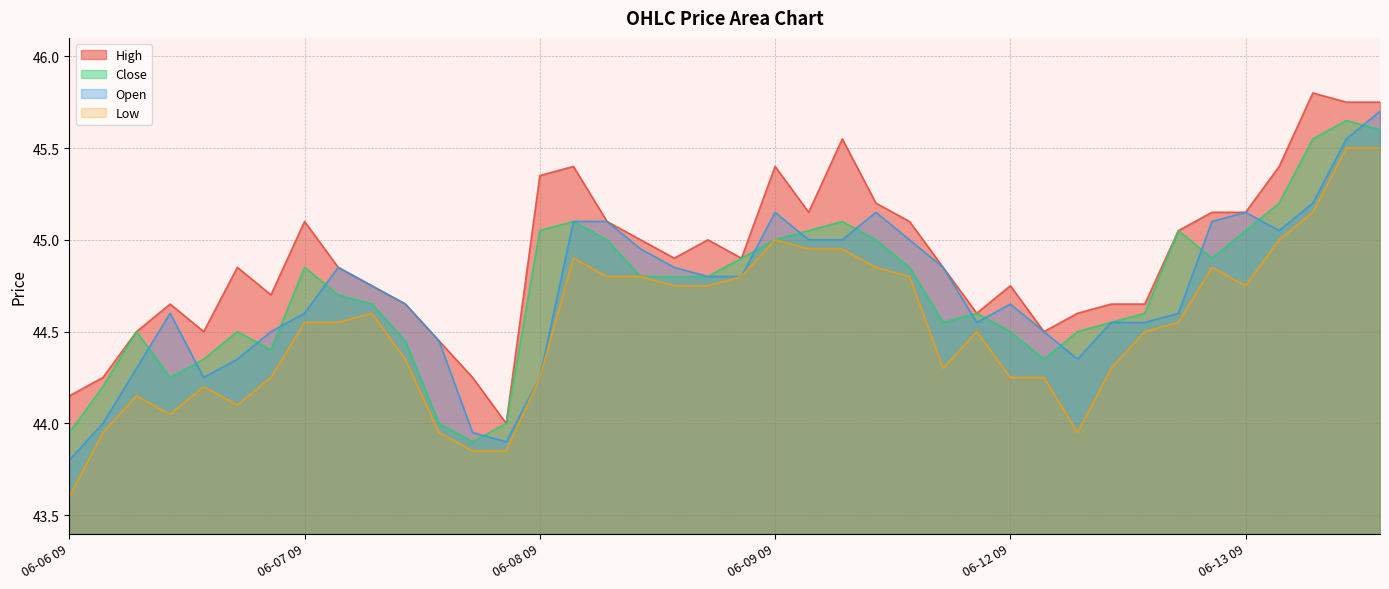

Reading right to left, what are all the values shown in this chart?

High: 06-13 13=45.8	06-13 12=45.8	06-13 11=45.8	06-13 10=45.4	06-13 09=45.1	06-12 15=45.1	06-12 14=45.0	06-12 13=44.6	06-12 12=44.6	06-12 11=44.6	06-12 10=44.5	06-12 09=44.8	06-09 15=44.6	06-09 14=44.9	06-09 13=45.1	06-09 12=45.2	06-09 11=45.5	06-09 10=45.1	06-09 09=45.4	06-08 15=44.9	06-08 14=45.0	06-08 13=44.9	06-08 12=45.0	06-08 11=45.1	06-08 10=45.4	06-08 09=45.4	06-07 15=44.0	06-07 14=44.2	06-07 13=44.5	06-07 12=44.6	06-07 11=44.8	06-07 10=44.9	06-07 09=45.1	06-06 15=44.7	06-06 14=44.9	06-06 13=44.5	06-06 12=44.6	06-06 11=44.5	06-06 10=44.2	06-06 09=44.1
Close: 06-13 13=45.6	06-13 12=45.6	06-13 11=45.5	06-13 10=45.2	06-13 09=45.0	06-12 15=44.9	06-12 14=45.0	06-12 13=44.6	06-12 12=44.5	06-12 11=44.5	06-12 10=44.4	06-12 09=44.5	06-09 15=44.6	06-09 14=44.5	06-09 13=44.9	06-09 12=45.0	06-09 11=45.1	06-09 10=45.0	06-09 09=45.0	06-08 15=44.9	06-08 14=44.8	06-08 13=44.8	06-08 12=44.8	06-08 11=45.0	06-08 10=45.1	06-08 09=45.0	06-07 15=44.0	06-07 14=43.9	06-07 13=44.0	06-07 12=44.5	06-07 11=44.6	06-07 10=44.7	06-07 09=44.9	06-06 15=44.4	06-06 14=44.5	06-06 13=44.4	06-06 12=44.2	06-06 11=44.5	06-06 10=44.2	06-06 09=44.0
Open: 06-13 13=45.7	06-13 12=45.5	06-13 11=45.2	06-13 10=45.0	06-13 09=45.1	06-12 15=45.1	06-12 14=44.6	06-12 13=44.5	06-12 12=44.5	06-12 11=44.4	06-12 10=44.5	06-12 09=44.6	06-09 15=44.5	06-09 14=44.9	06-09 13=45.0	06-09 12=45.1	06-09 11=45.0	06-09 10=45.0	06-09 09=45.1	06-08 15=44.8	06-08 14=44.8	06-08 13=44.9	06-08 12=45.0	06-08 11=45.1	06-08 10=45.1	06-08 09=44.2	06-07 15=43.9	06-07 14=44.0	06-07 13=44.5	06-07 12=44.6	06-07 11=44.8	06-07 10=44.9	06-07 09=44.6	06-06 15=44.5	06-06 14=44.4	06-06 13=44.2	06-06 12=44.6	06-06 11=44.3	06-06 10=44.0	06-06 09=43.8
Low: 06-13 13=45.5	06-13 12=45.5	06-13 11=45.1	06-13 10=45.0	06-13 09=44.8	06-12 15=44.9	06-12 14=44.5	06-12 13=44.5	06-12 12=44.3	06-12 11=44.0	06-12 10=44.2	06-12 09=44.2	06-09 15=44.5	06-09 14=44.3	06-09 13=44.8	06-09 12=44.9	06-09 11=45.0	06-09 10=45.0	06-09 09=45.0	06-08 15=44.8	06-08 14=44.8	06-08 13=44.8	06-08 12=44.8	06-08 11=44.8	06-08 10=44.9	06-08 09=44.2	06-07 15=43.9	06-07 14=43.9	06-07 13=44.0	06-07 12=44.4	06-07 11=44.6	06-07 10=44.5	06-07 09=44.5	06-06 15=44.2	06-06 14=44.1	06-06 13=44.2	06-06 12=44.0	06-06 11=44.1	06-06 10=44.0	06-06 09=43.6